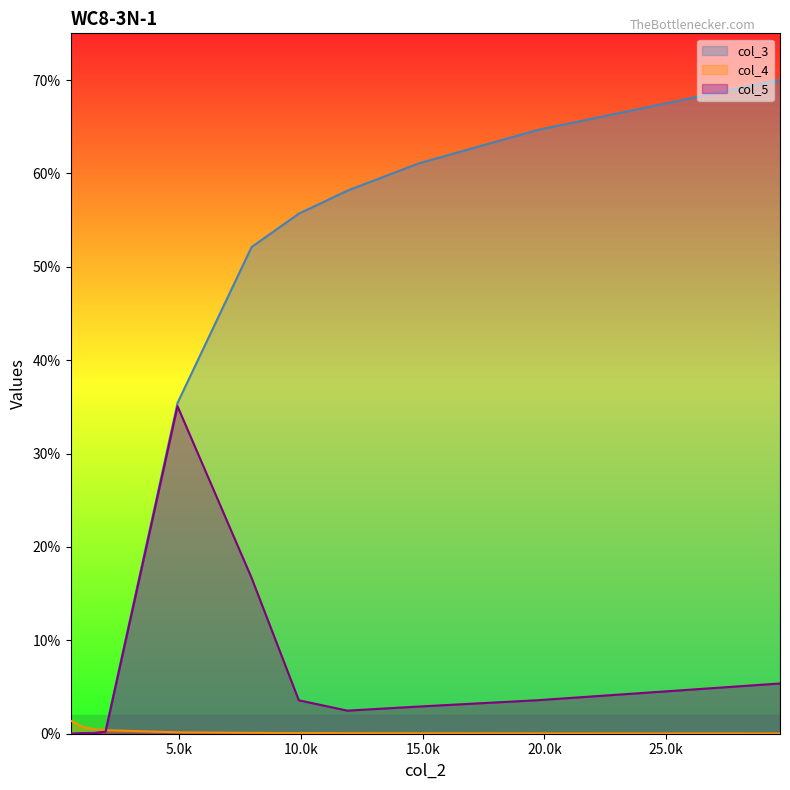

Between 4.918 and 11.904, which is larger?

11.904